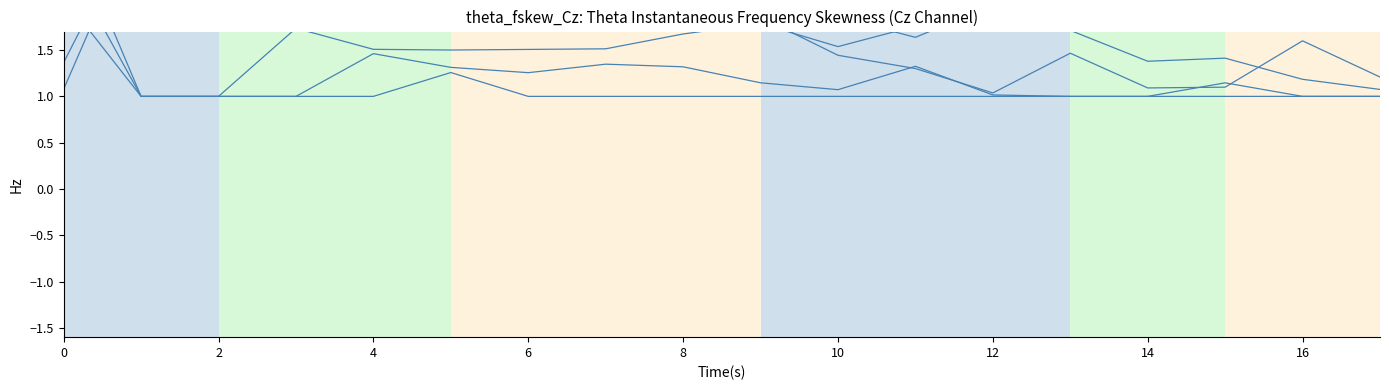

In 2, how many points are higher than both neighbors (excluding endpoints)?

3